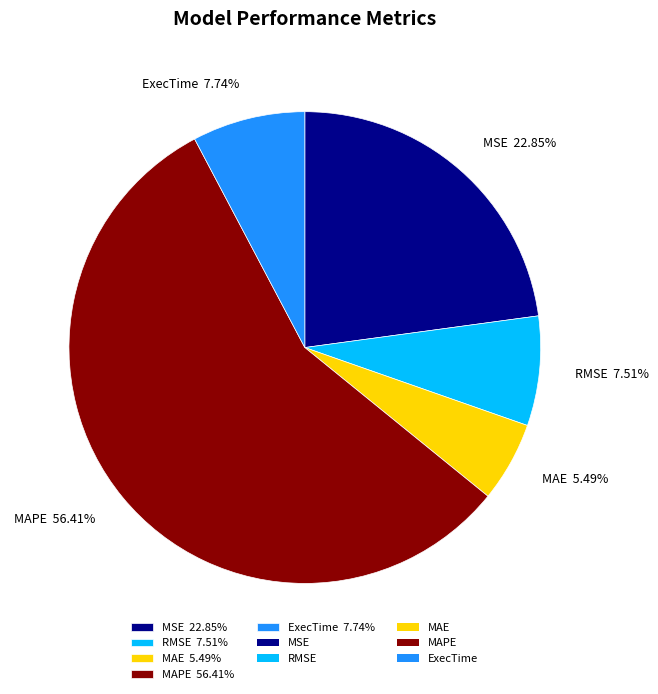

Is there a majority slice in this chart?

Yes